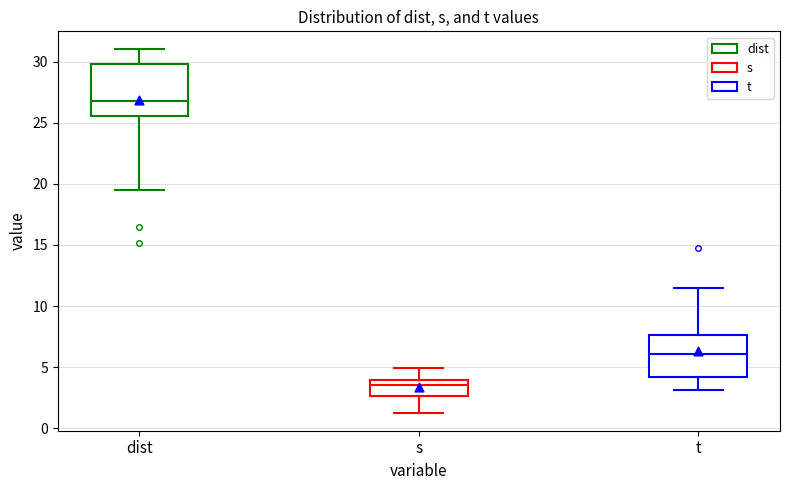

Reading left to right, read every box against the y-axis: the position of its median line, the range the box covers, and the ends of its whiskers. The values are not printed on the chart, so give them approximately, as read against the axis.

dist: median 27.0, box 25.5 to 30.0, whiskers 19.5 to 31.0
s: median 3.5, box 2.5 to 4.0, whiskers 1.5 to 5.0
t: median 6.0, box 4.0 to 7.5, whiskers 3.0 to 11.5